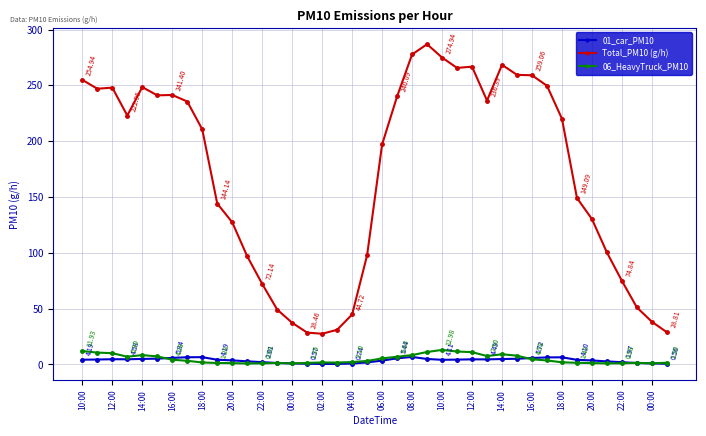

What is the difference between the maximum and minimum values in the 01_car_PM10 series?

6.3